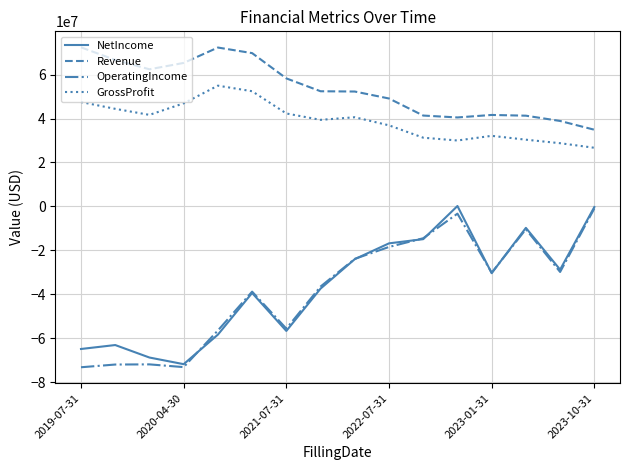

Which series has the largest total across all categories?

Revenue